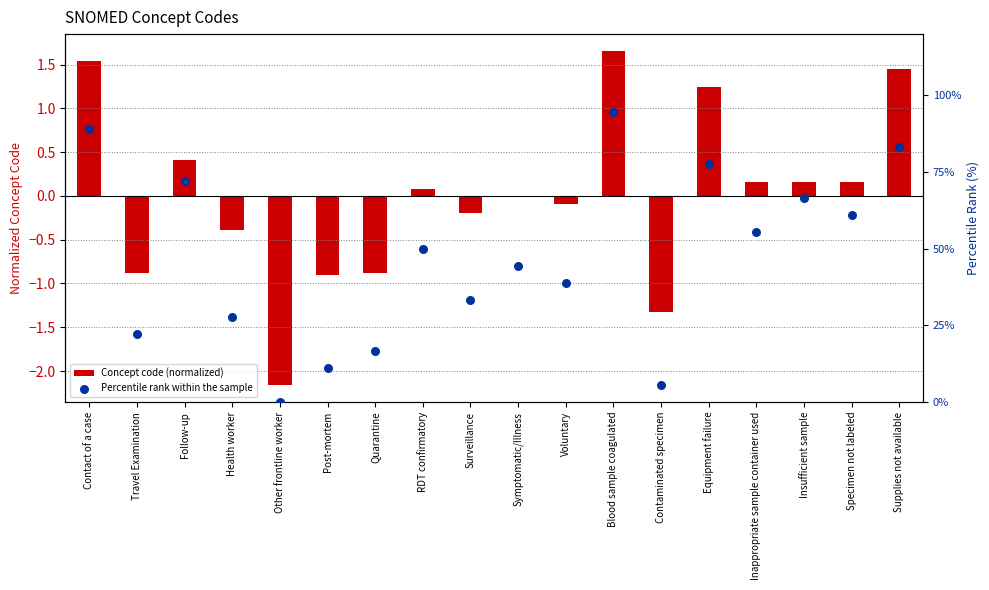

At how many categories does at least one series exceed 84?

2